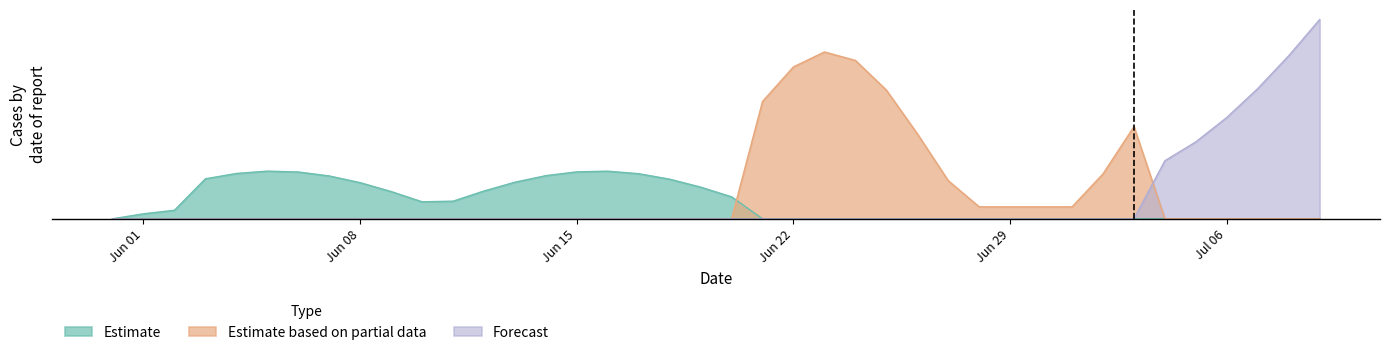

Which series has the widest spread of values?

Forecast